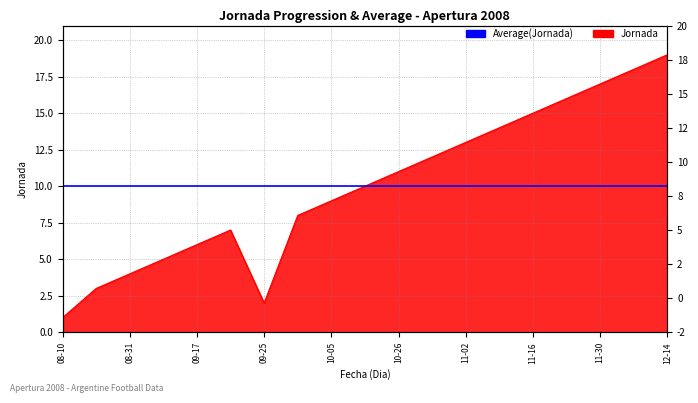

At which category does the data reach its first local valley?

09-25